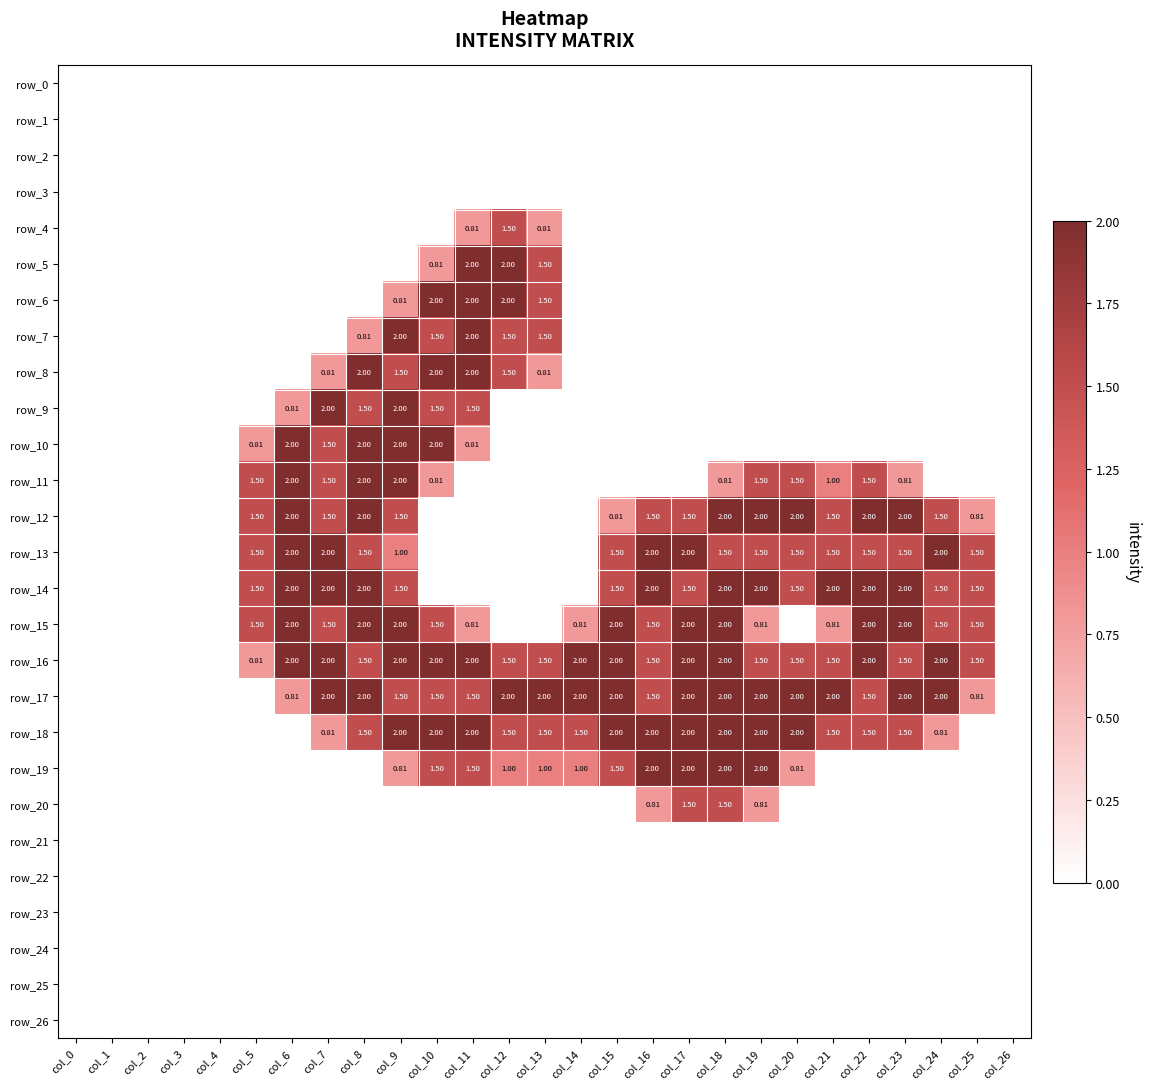

Which series has the largest total across all categories?

row_16